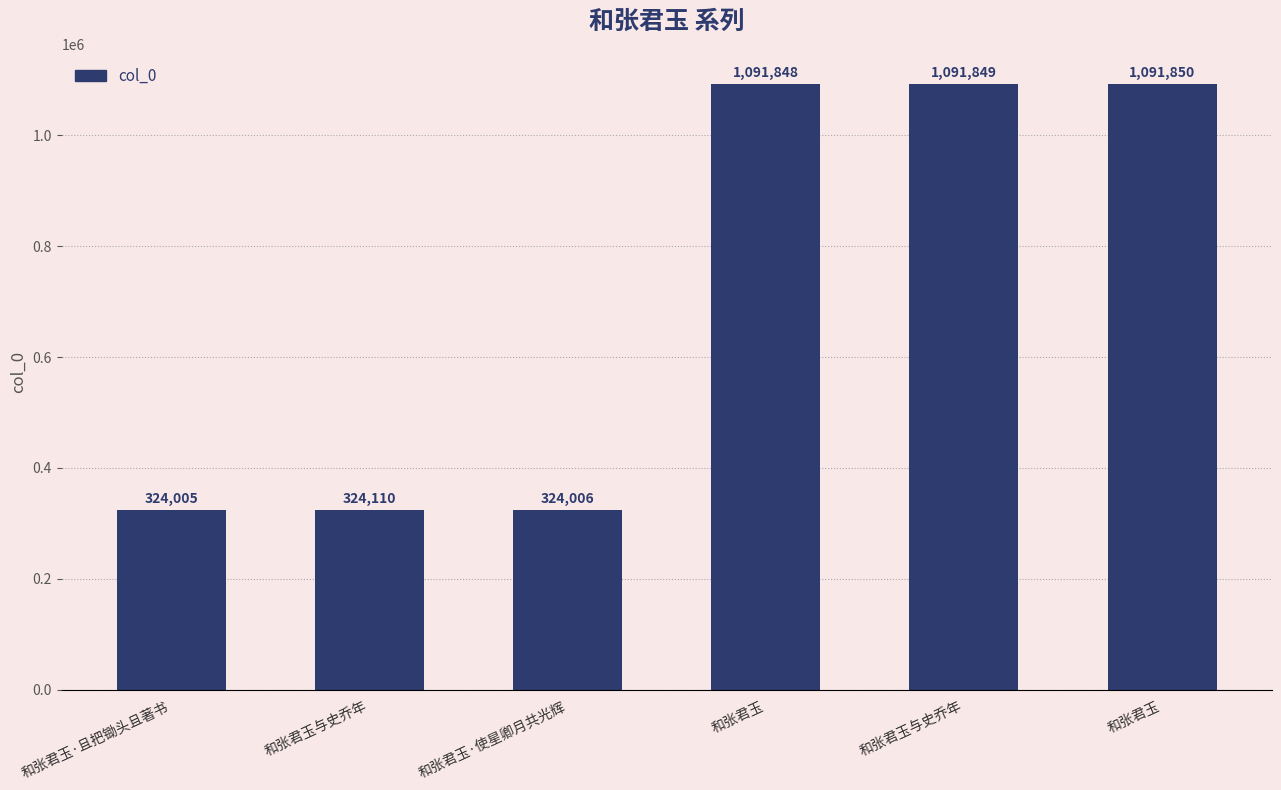

List the labels in order of value, largest first.

和张君玉, 和张君玉与史乔年, 和张君玉, 和张君玉与史乔年, 和张君玉·使星卿月共光辉, 和张君玉·且把锄头且著书